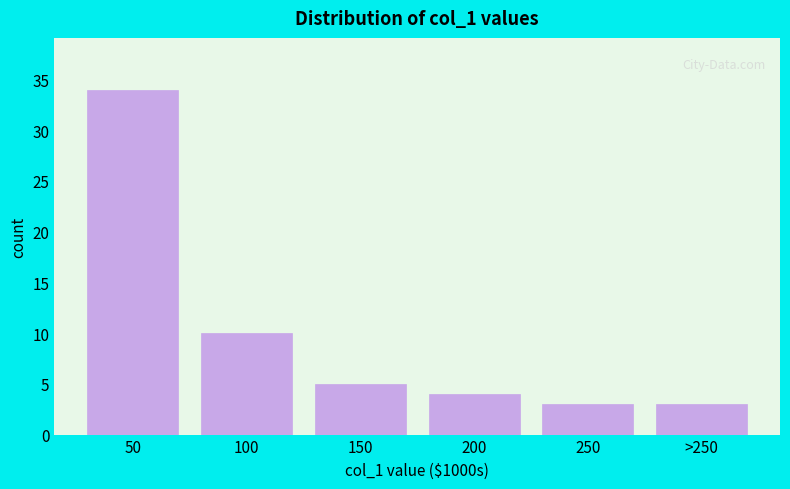

Reading left to right, list all the values displayed in this chart.

50=34	100=10	150=5	200=4	250=3	>250=3